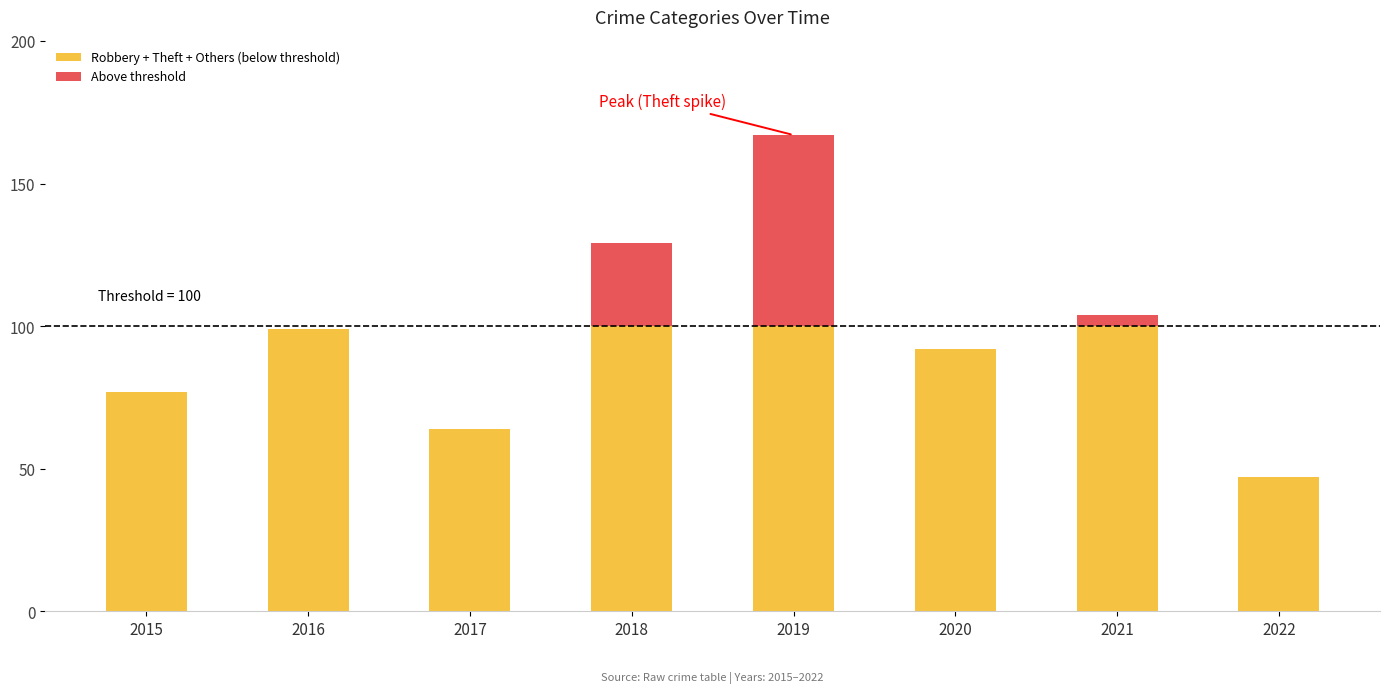

At which category is the sum across all series the highest?

2019